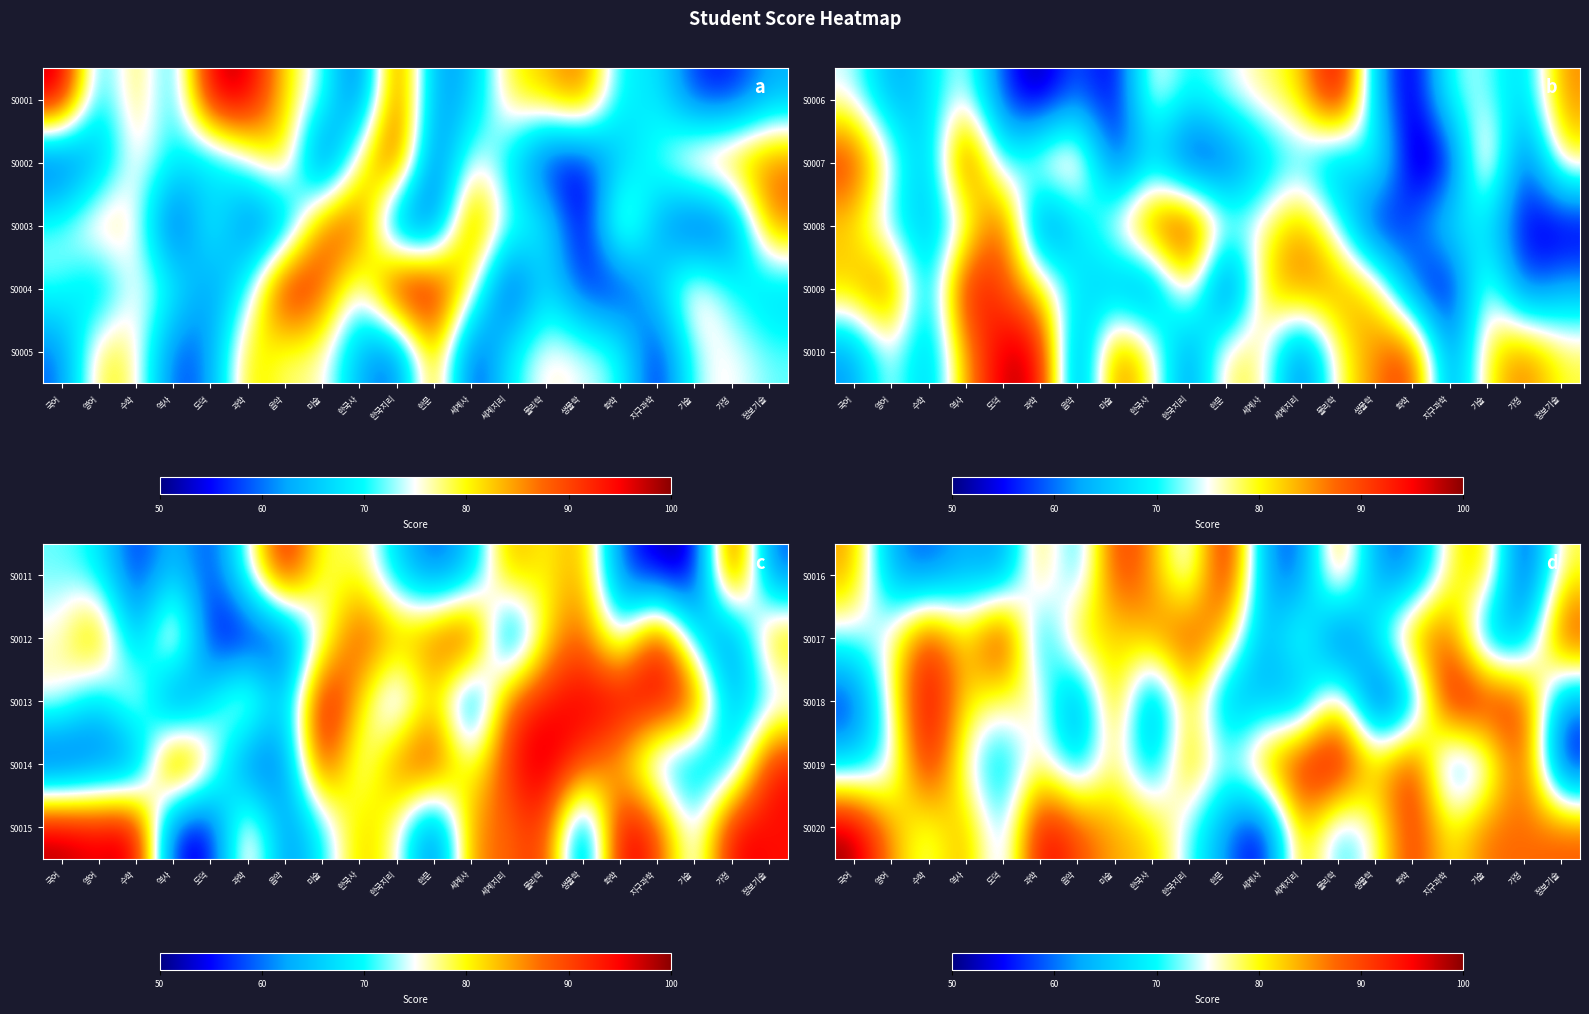

Rank the series at 세계사 from lowest to highest value.

S0020, S0017, S0016, S0018, S0019